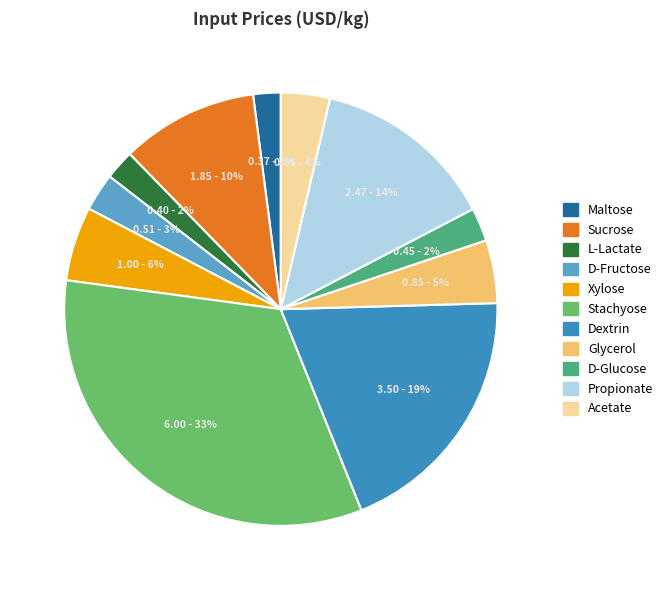

Which category has the biggest portion of the pie?

Stachyose